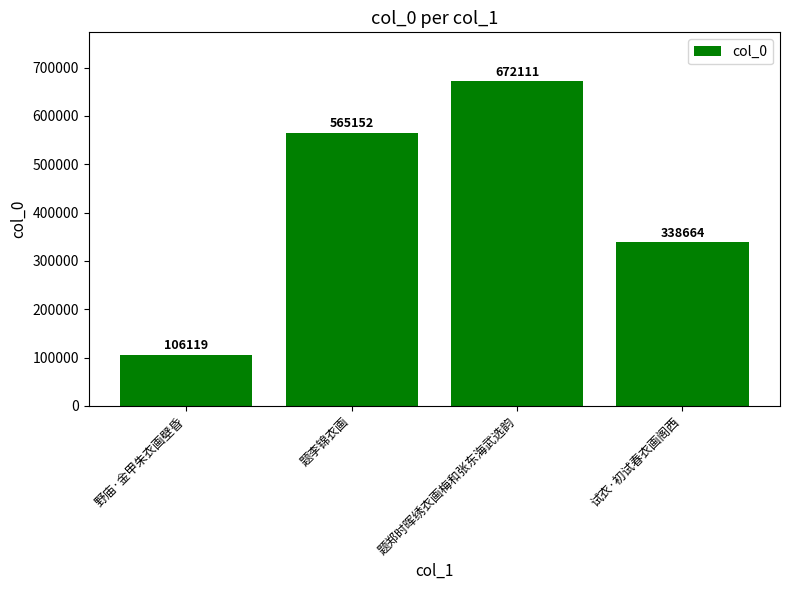

Which category has the highest value across all series?

题郑时晖绣衣画梅和张东海武选韵